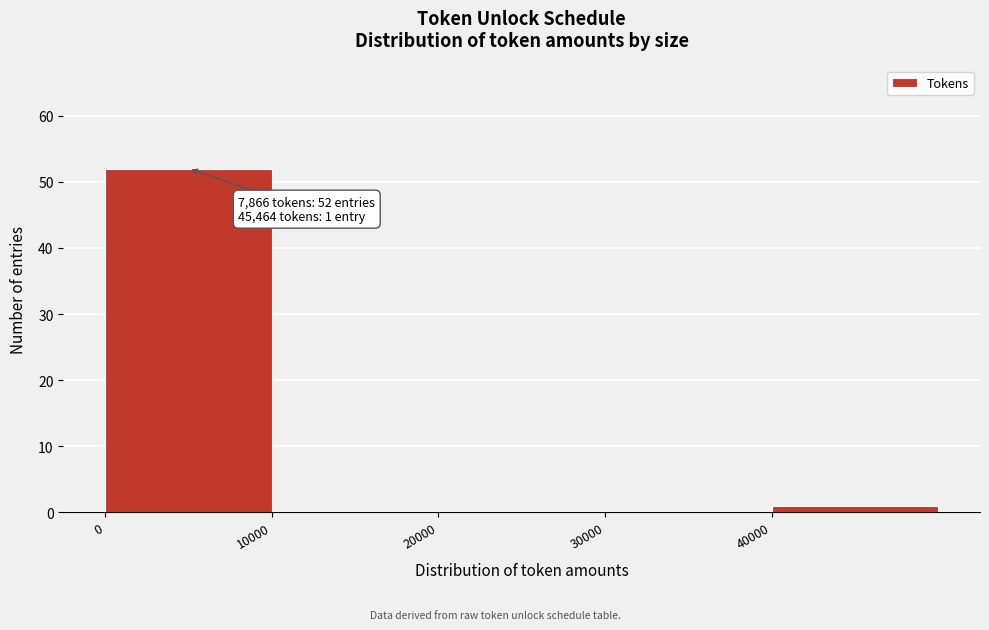

Which range on the x-axis has the tallest bar?

0 to 10000